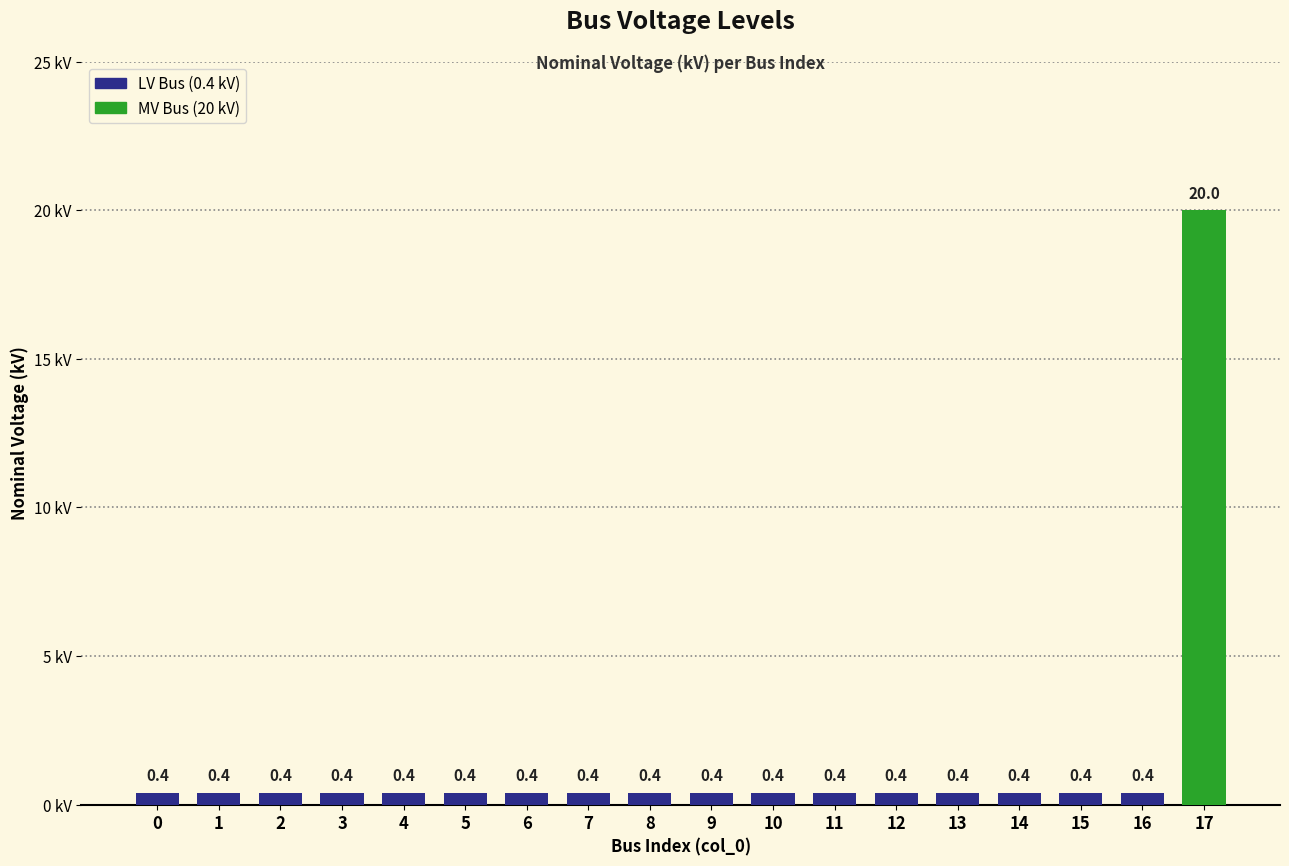

Reading right to left, transcribe all the data shown in this chart.

20.0	0.4	0.4	0.4	0.4	0.4	0.4	0.4	0.4	0.4	0.4	0.4	0.4	0.4	0.4	0.4	0.4	0.4